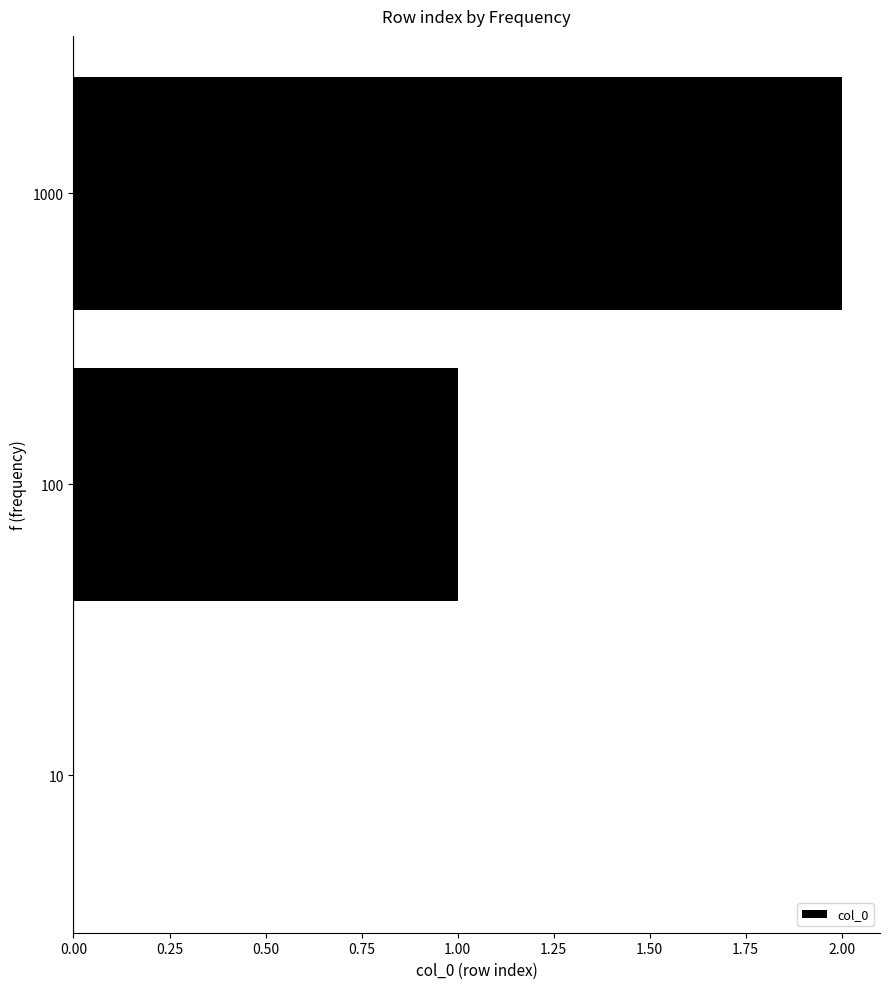

True or false: the data shows 1 at 100.

True